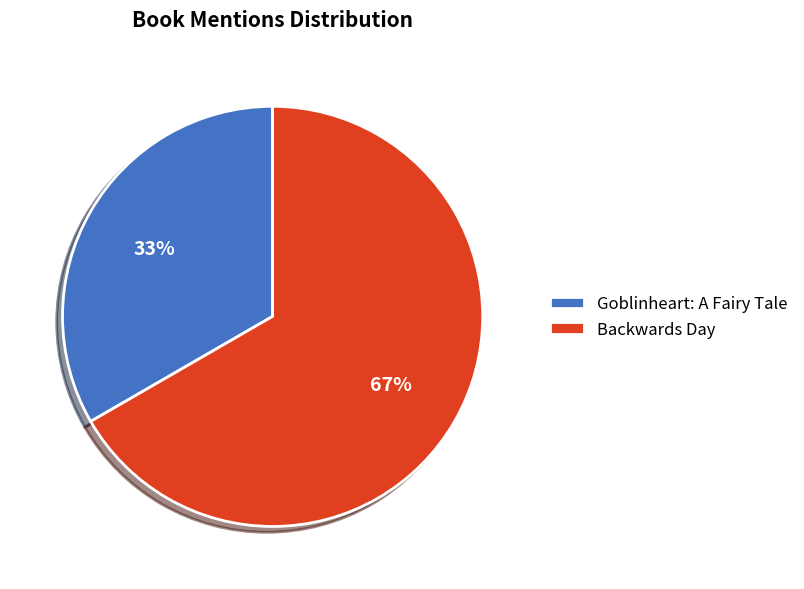

Rank the categories by value from highest to lowest.

Backwards Day, Goblinheart: A Fairy Tale